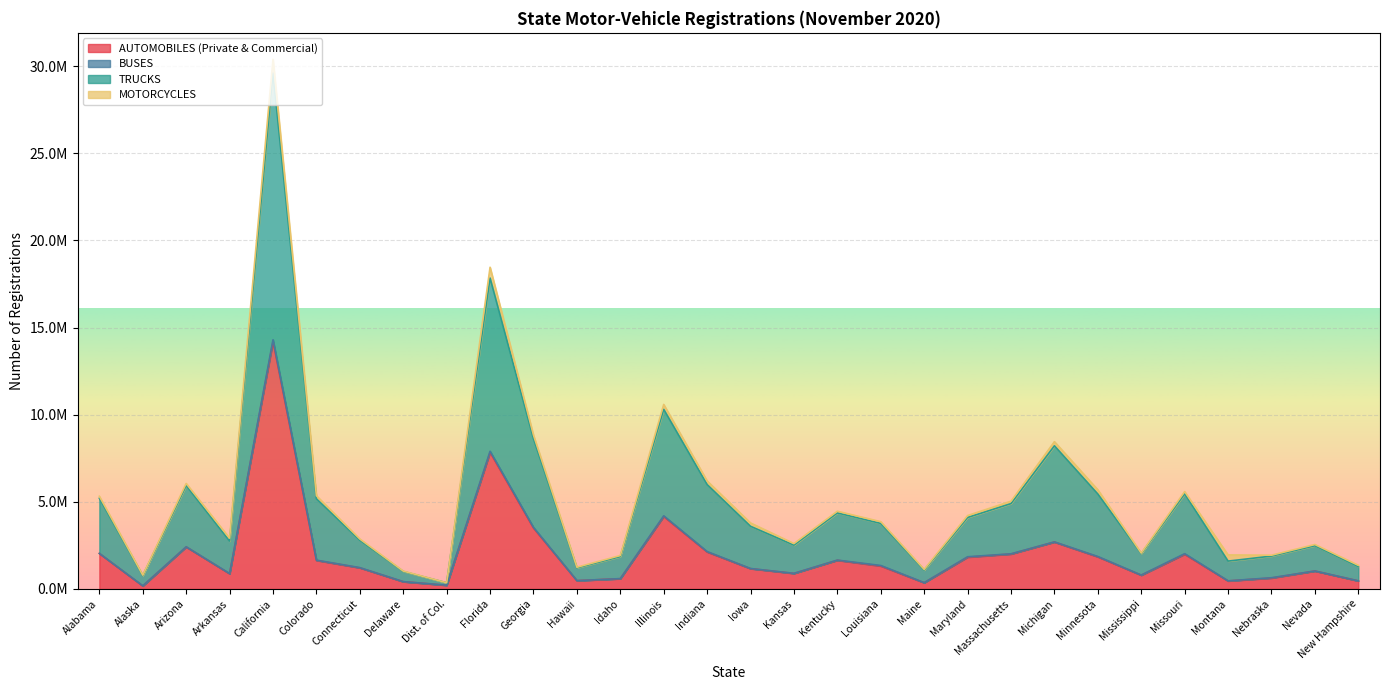

Which series has the largest total across all categories?

TRUCKS